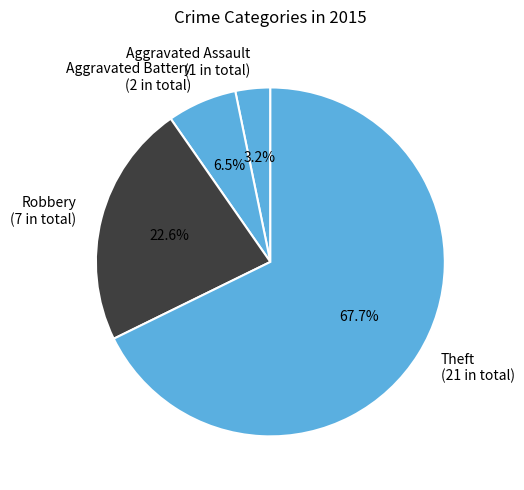

True or false: Theft accounts for 59% of the total.

False